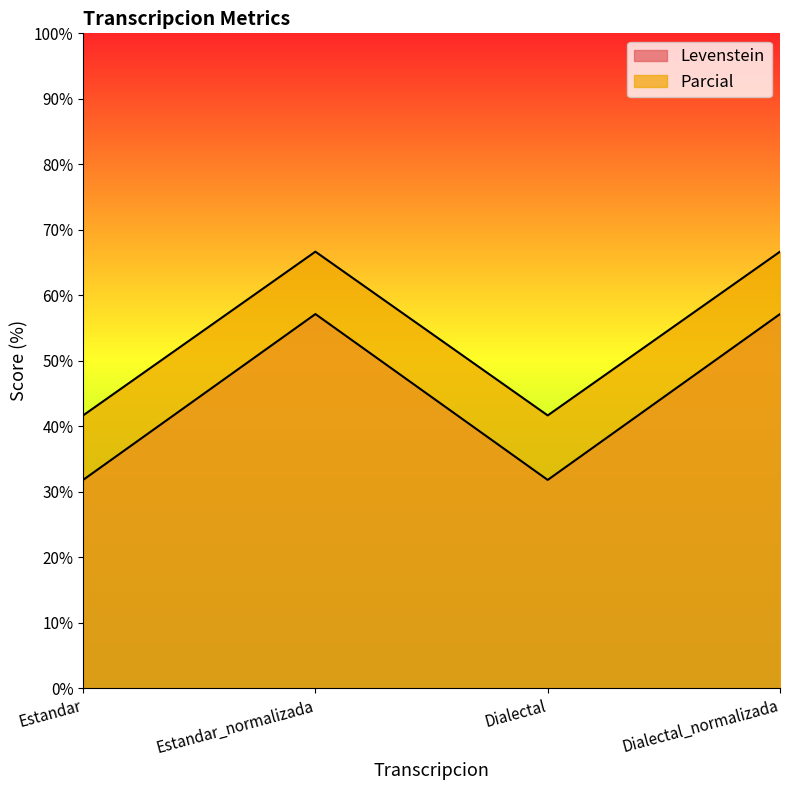

How many categories are shown in the chart?

4